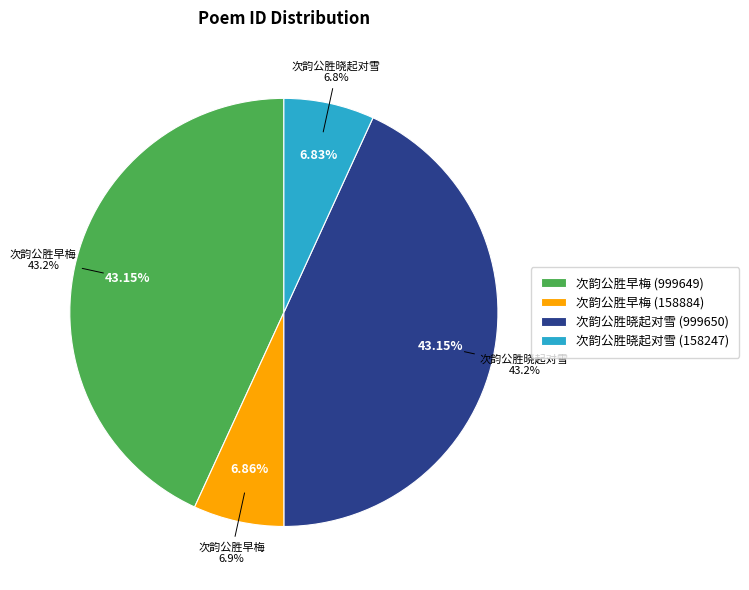

Do 次韵公胜早梅 (999649) and 次韵公胜早梅 (158884) together represent more than half of the pie?

Yes